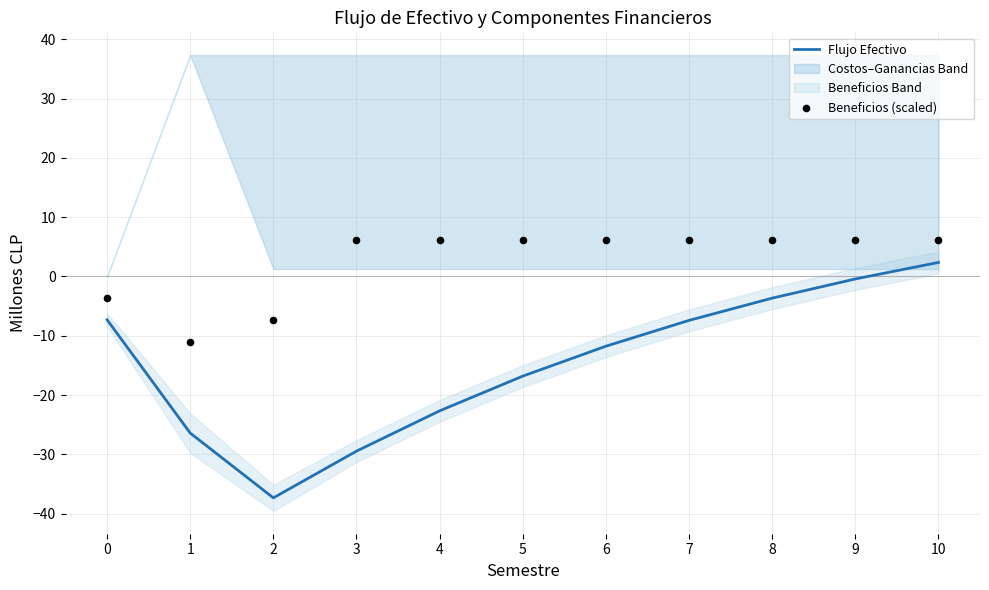

Is it true that Flujo Efectivo equals -2.3 at 0?

False